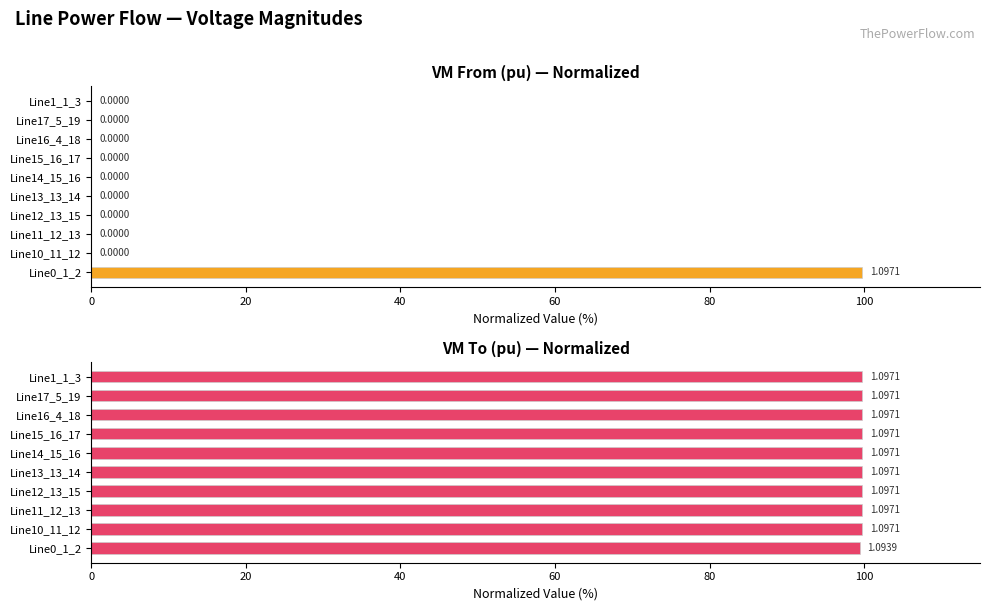

How many bars are there in each group?

2